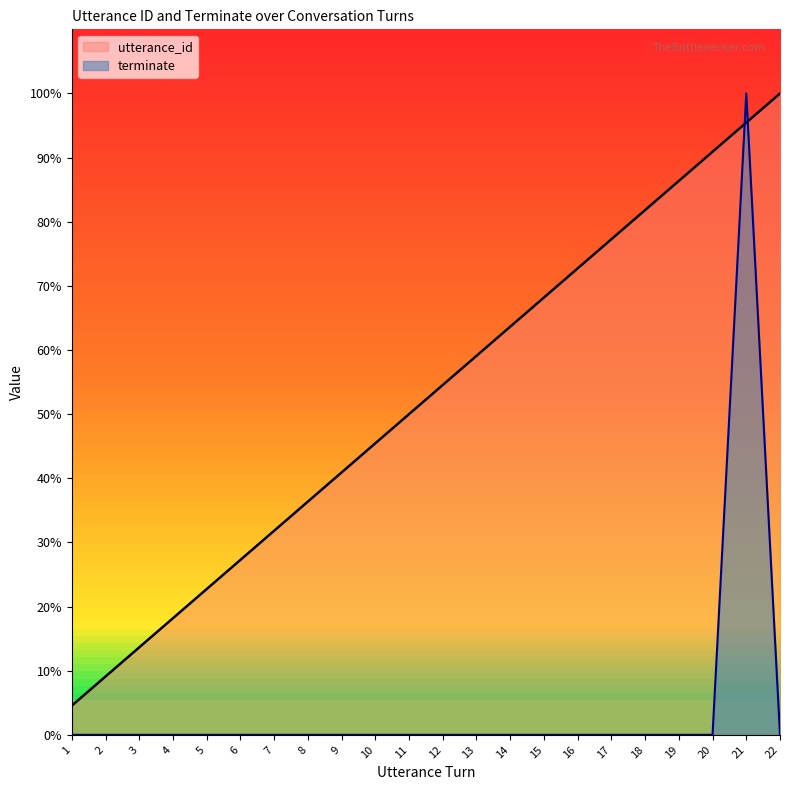

Which has a higher value, 6 or 9?

9